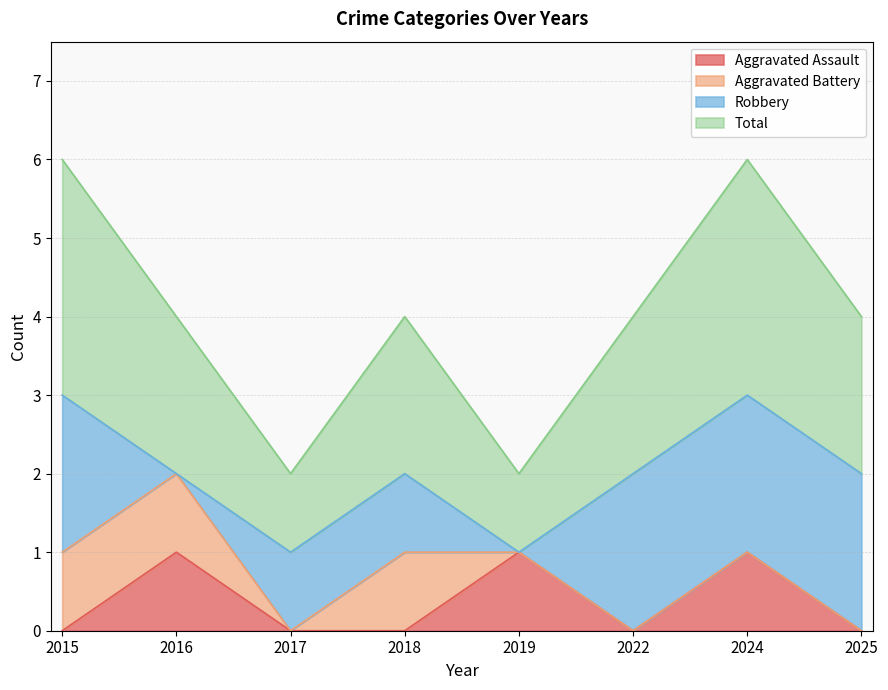

The value of Aggravated Assault at 2015 is 0. True or false?

True